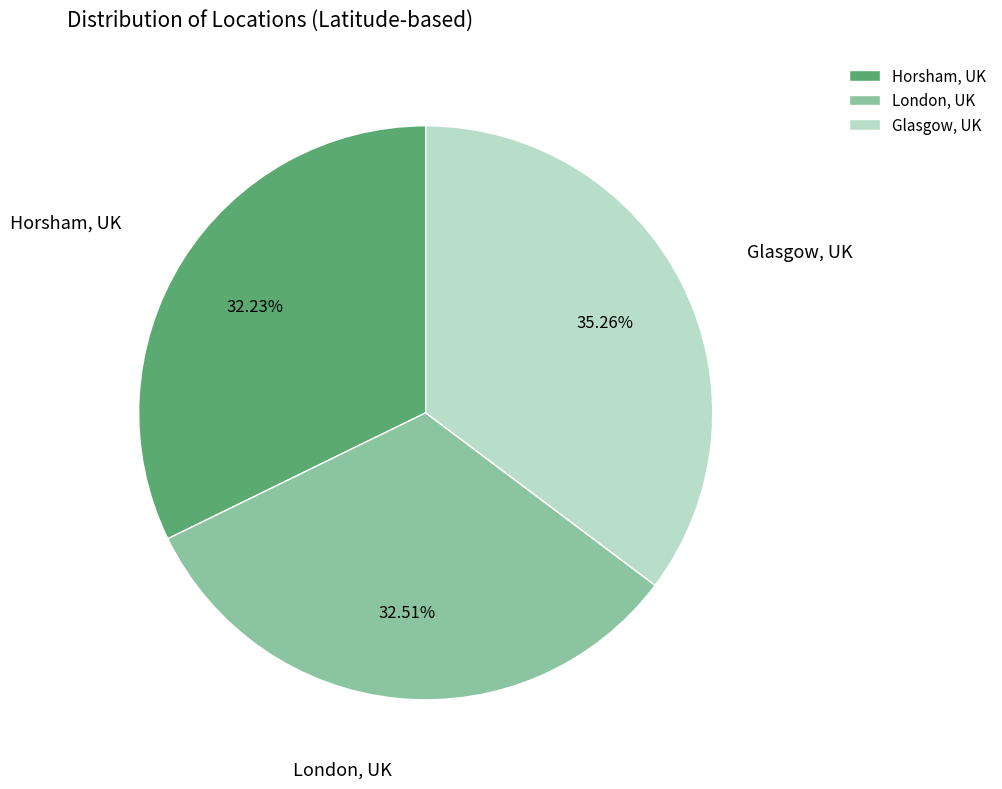

To the nearest percent, what portion does London, UK represent?

33%